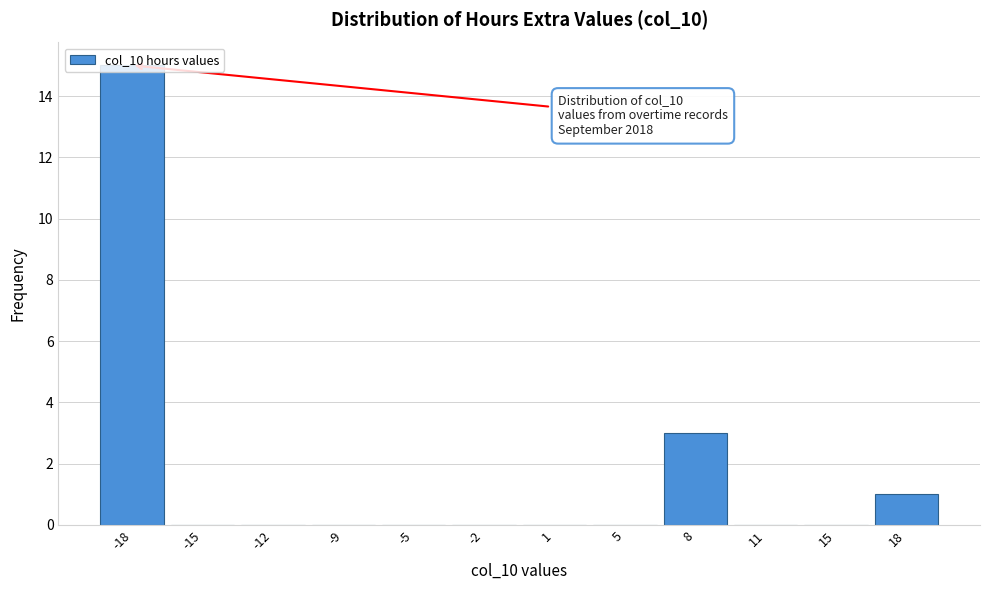

What is the change in value from -18 to -12?

-15